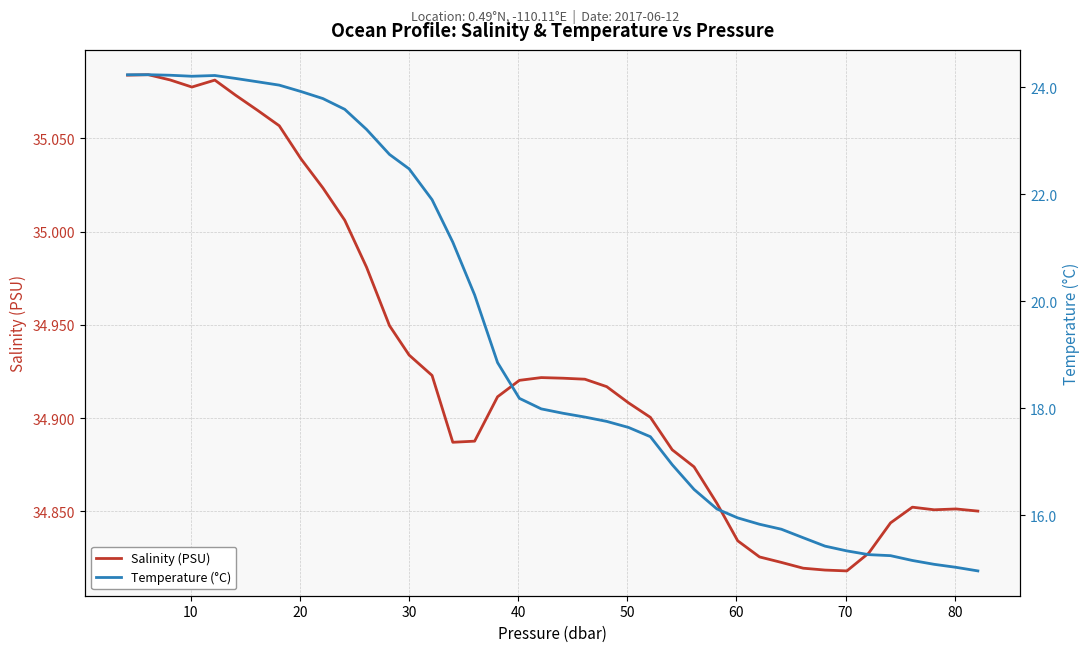

What is the difference between the maximum and minimum values in the Salinity (PSU) series?

0.3